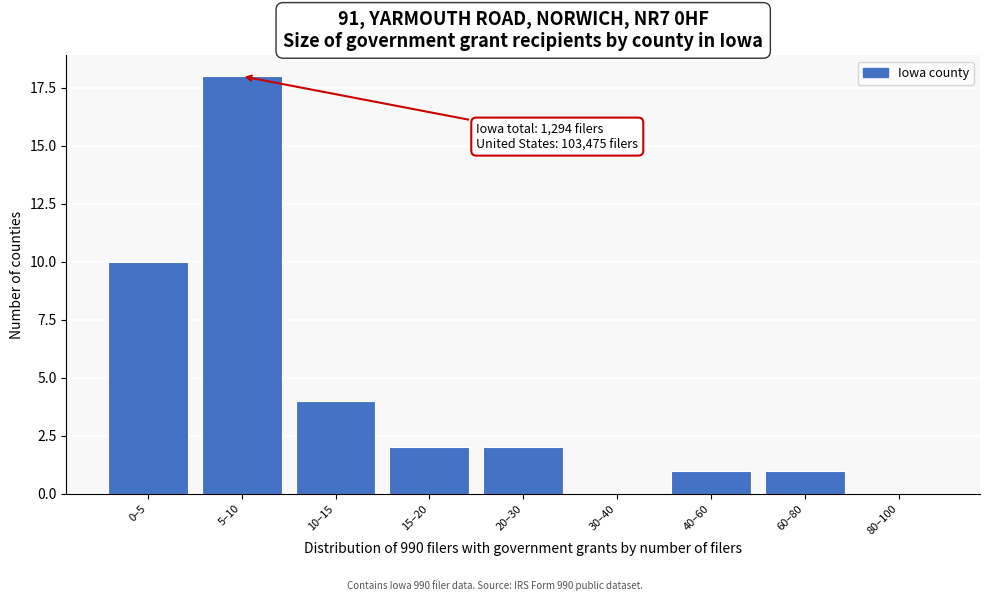

Reading left to right, transcribe all the data shown in this chart.

0–5=10	5–10=18	10–15=4	15–20=2	20–30=2	30–40=0	40–60=1	60–80=1	80–100=0